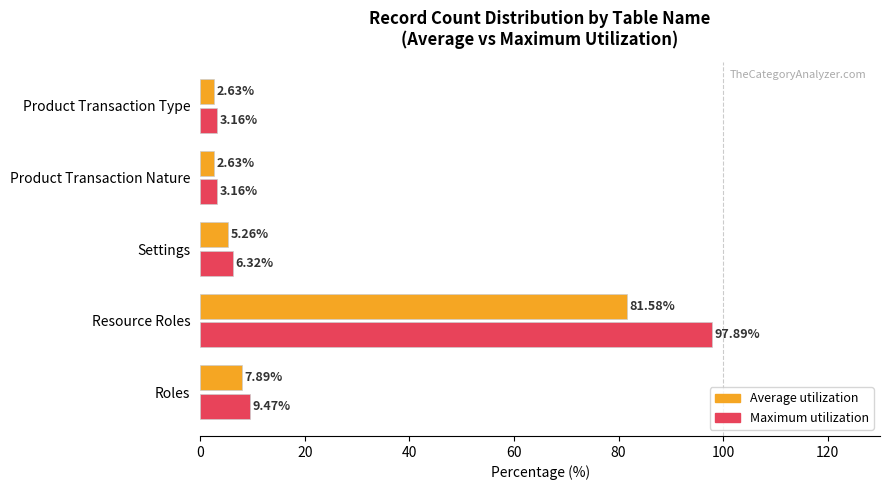

What is the difference between the maximum and second lowest values in the Average utilization series?

78.9